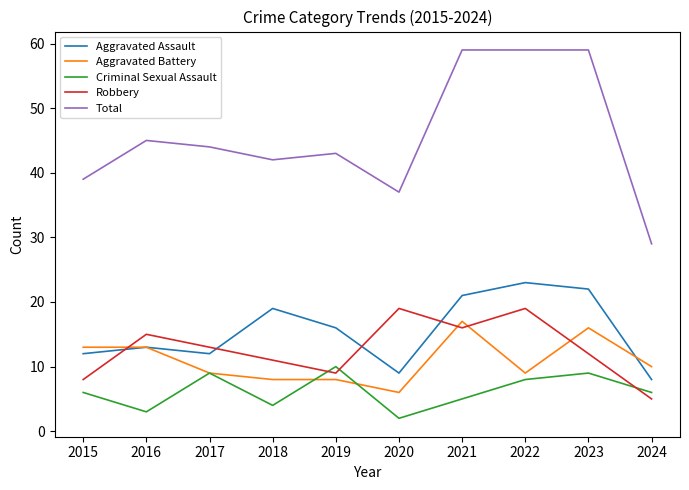

True or false: Robbery has a value of 11 at 2018.

True